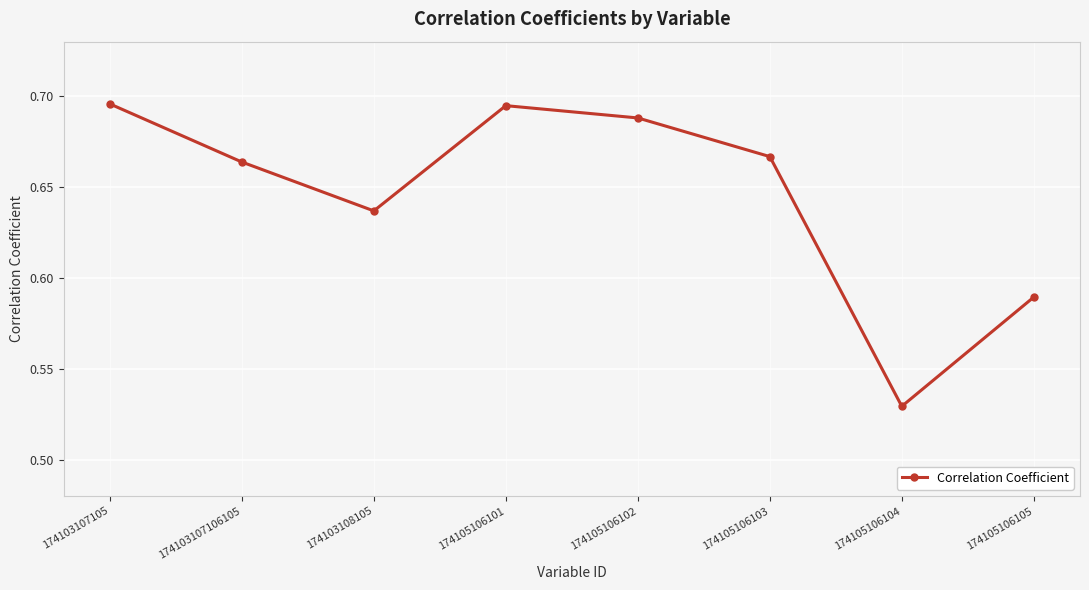

Does the chart have visible grid lines?

Yes